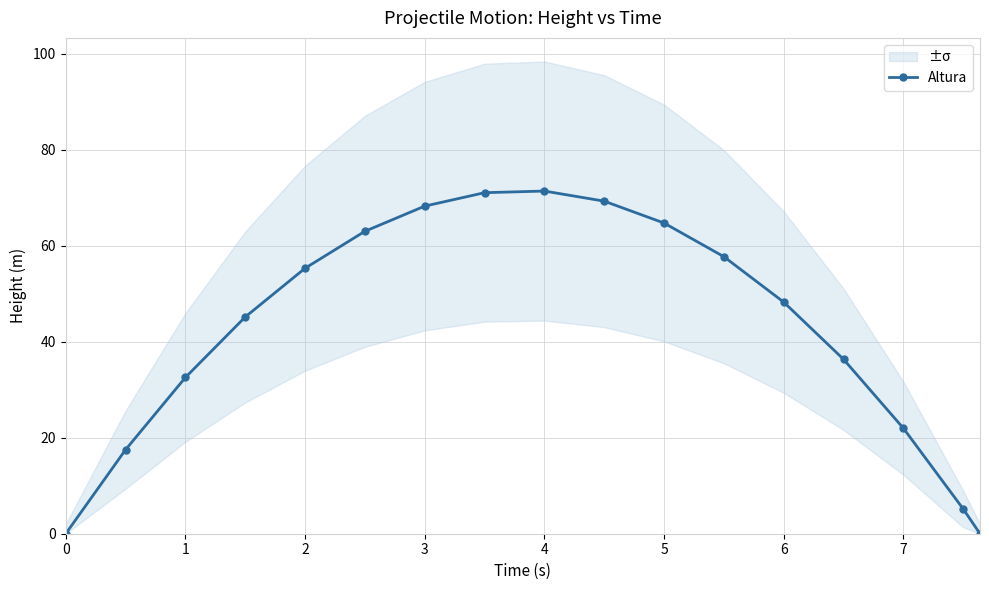

Does the chart have visible grid lines?

Yes